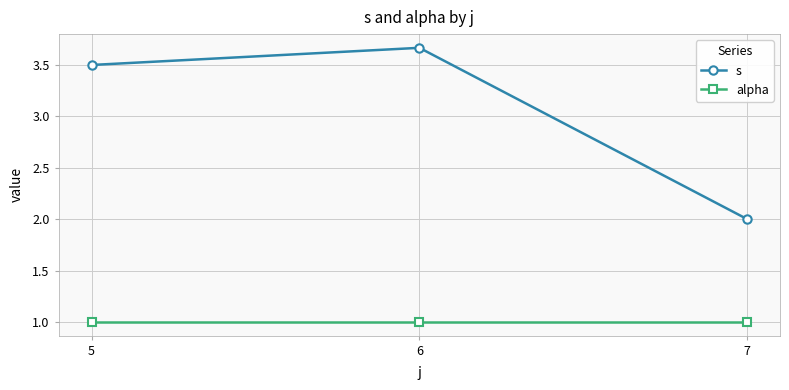

What are all the series names shown in the legend?

s, alpha